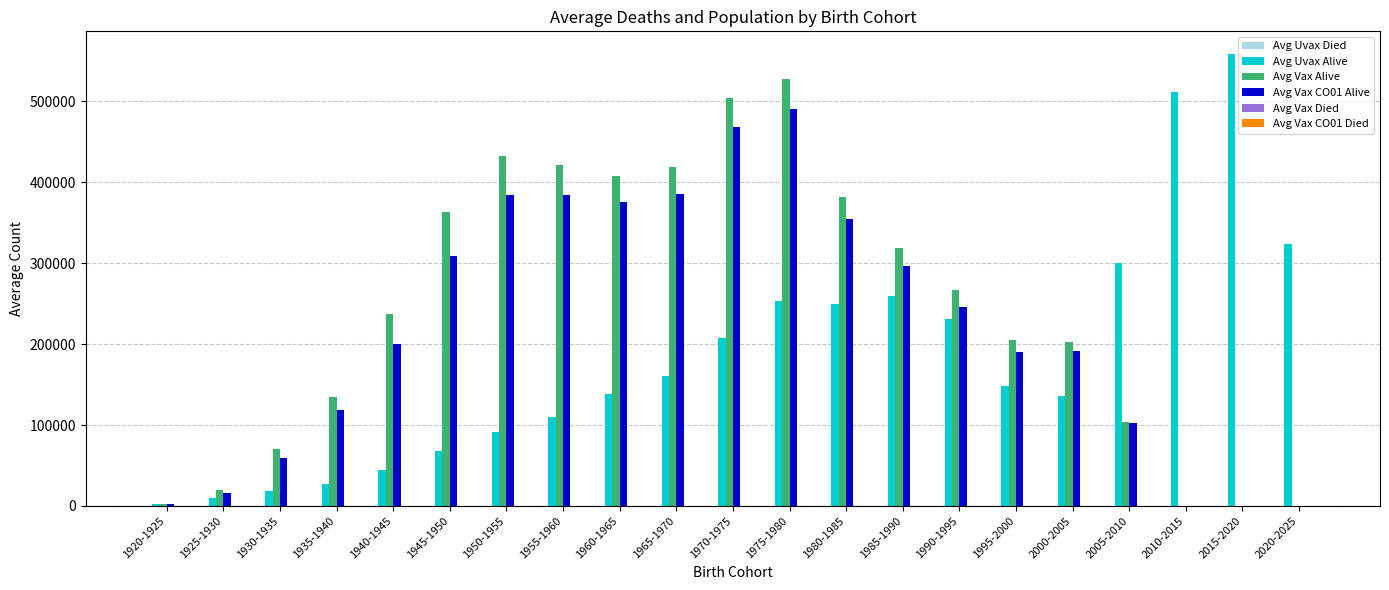

Is the value of Avg Vax CO01 Alive at 1950-1955 greater than the value of Avg Vax Alive at 1940-1945?

Yes